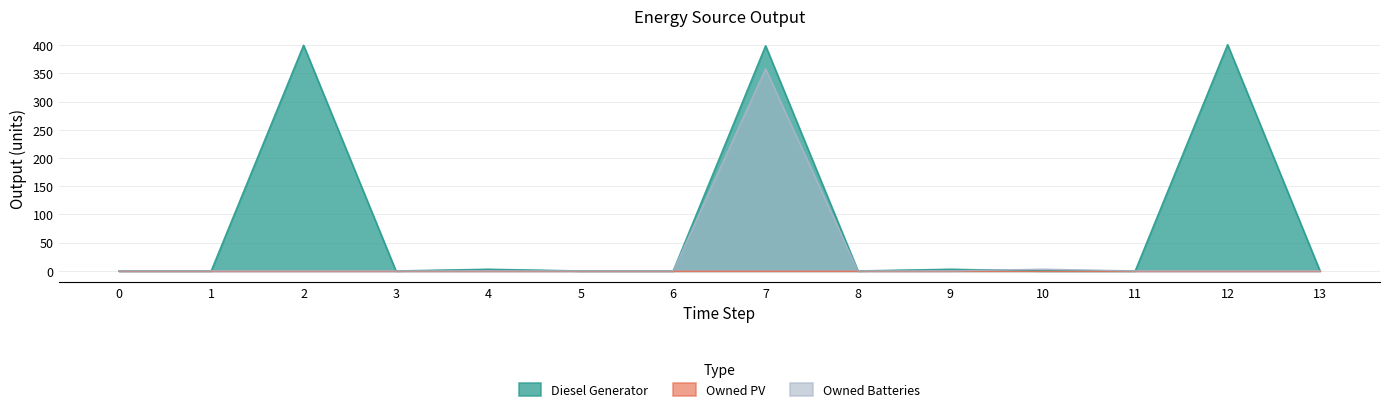

How many interior local peaks does the Owned Batteries series have?

2